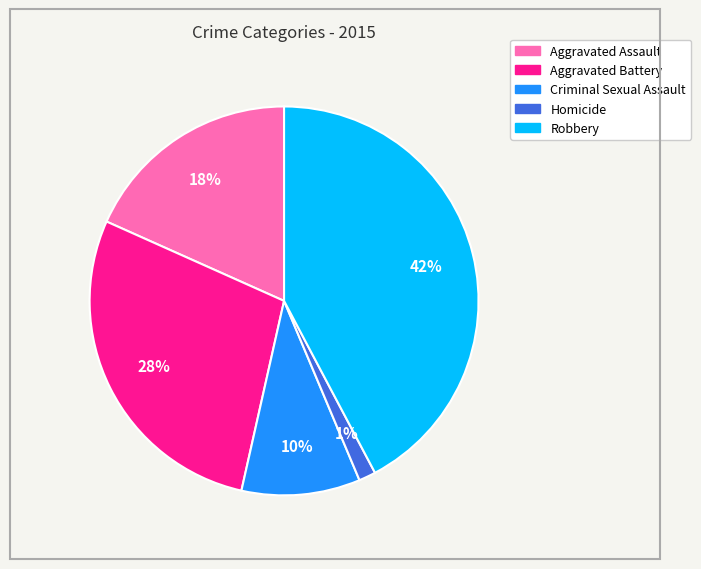

To the nearest percent, what is the difference between the Robbery and Criminal Sexual Assault slice percentages?

32%